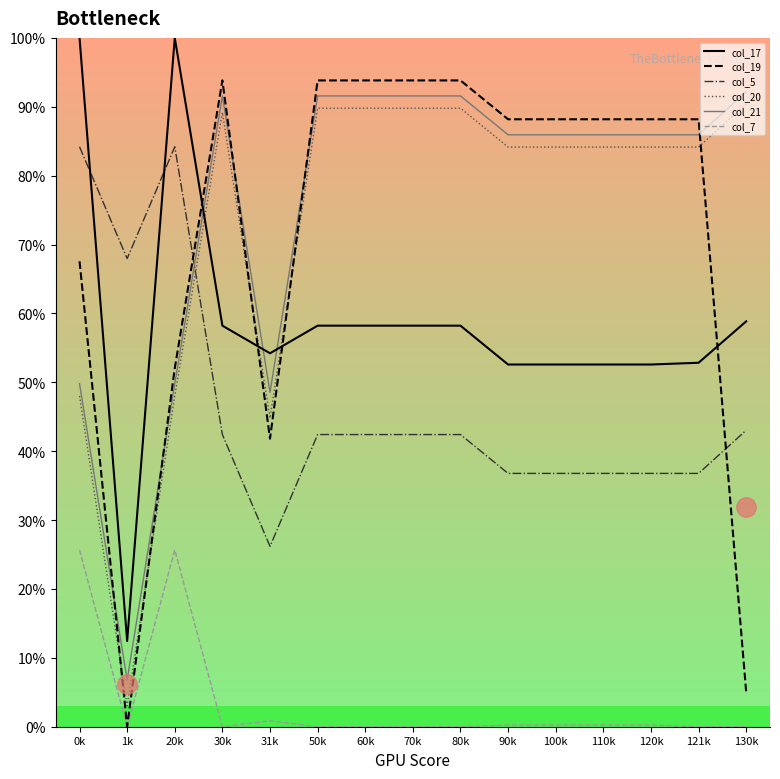

What are all the series names shown in the legend?

col_17, col_19, col_5, col_20, col_21, col_7